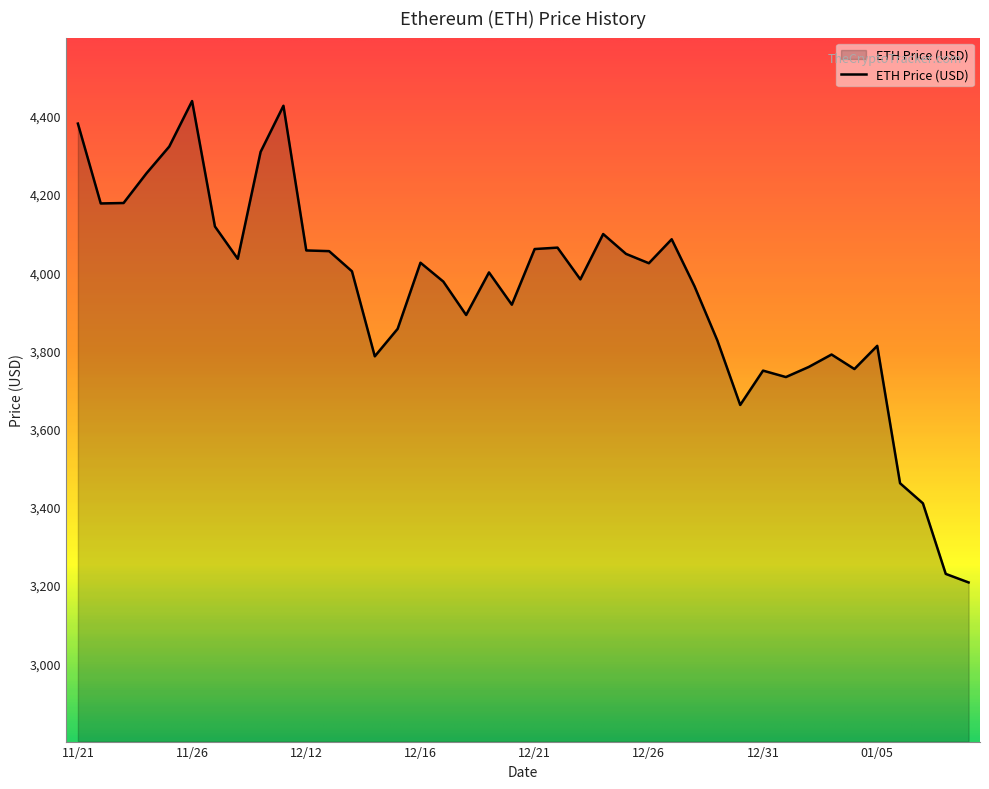

What is the maximum value shown in the chart?

4437.7